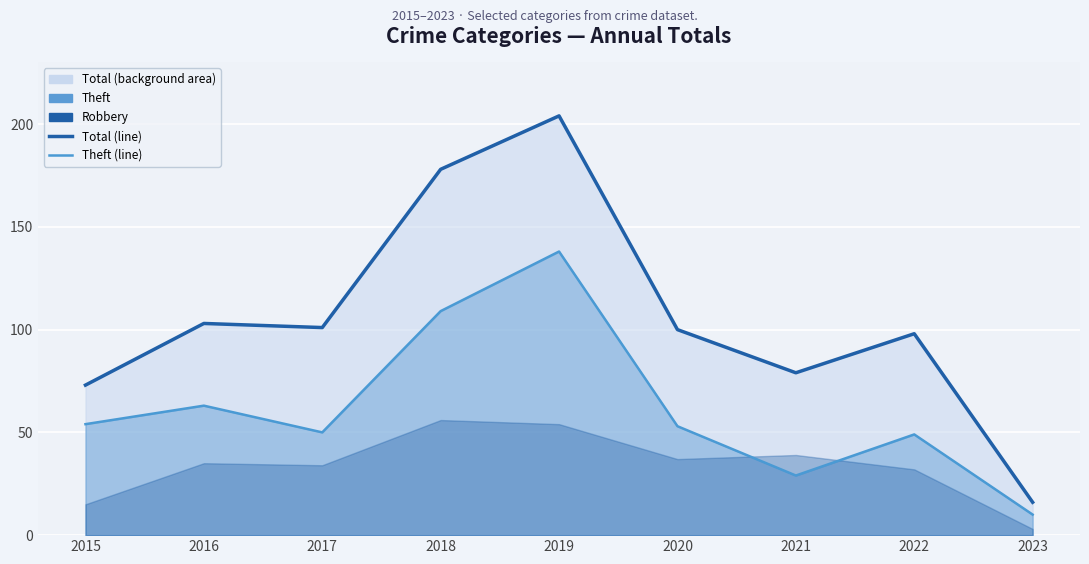

How many distinct data groups are displayed?

5